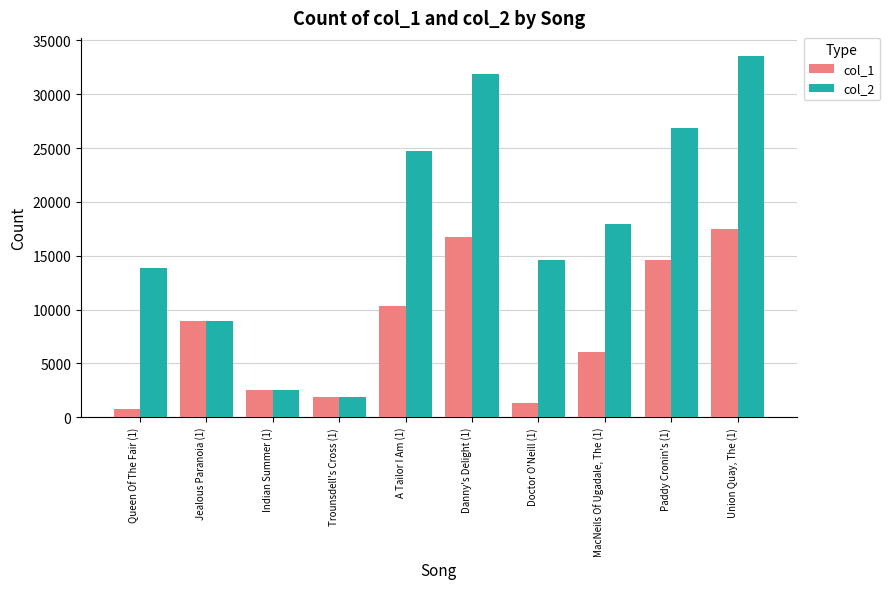

What is the label of the 5th bar from the left?

A Tailor I Am (1)